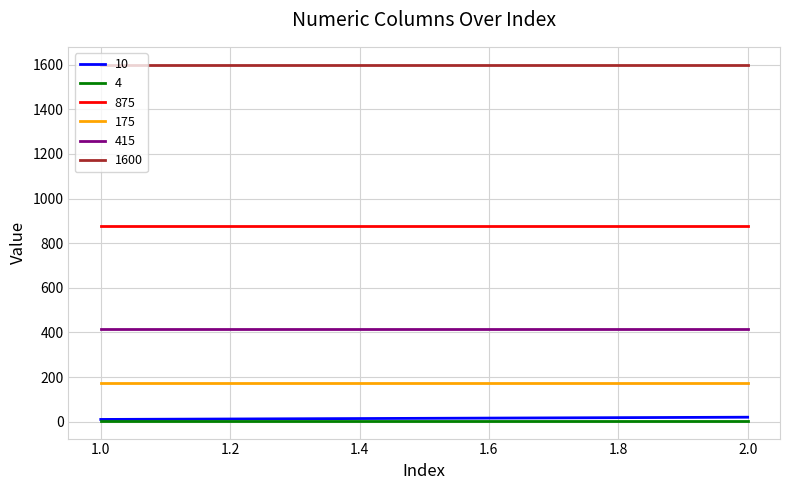

What is the sum of the 175 values at 2 and 1?

350